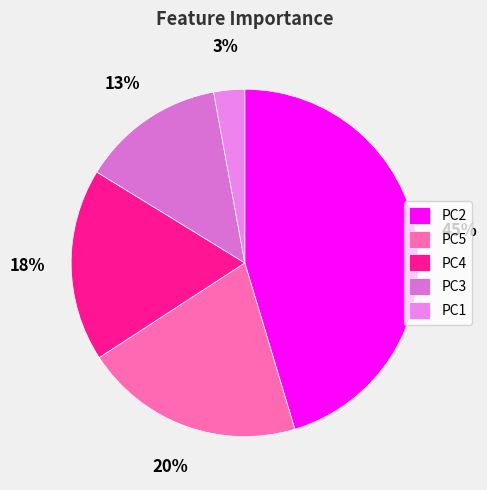

Which category has the smallest portion of the pie?

PC1